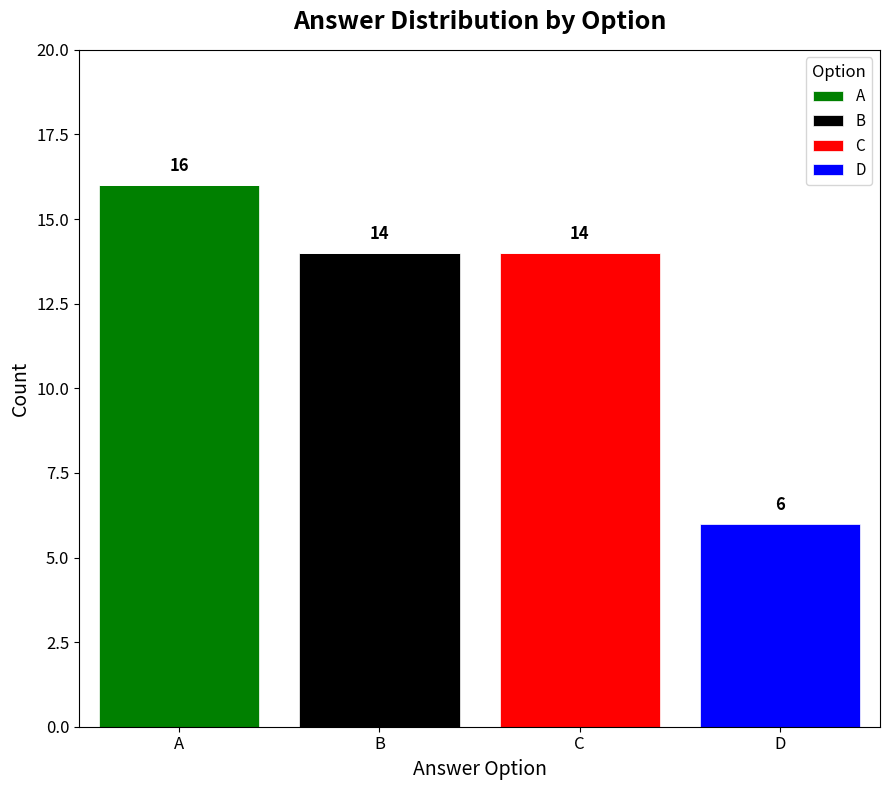

What is the sum of all A values?

16